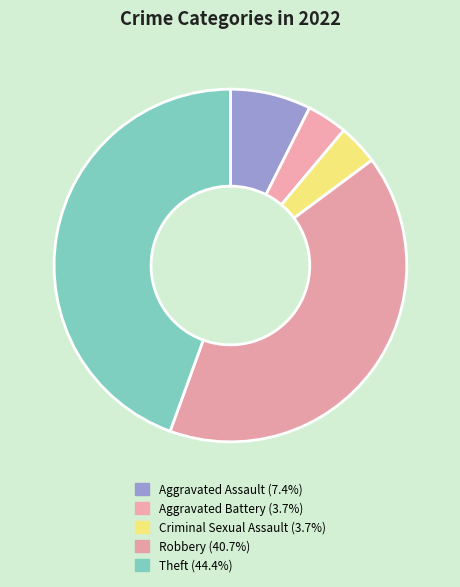

Which slice is the largest?

Theft